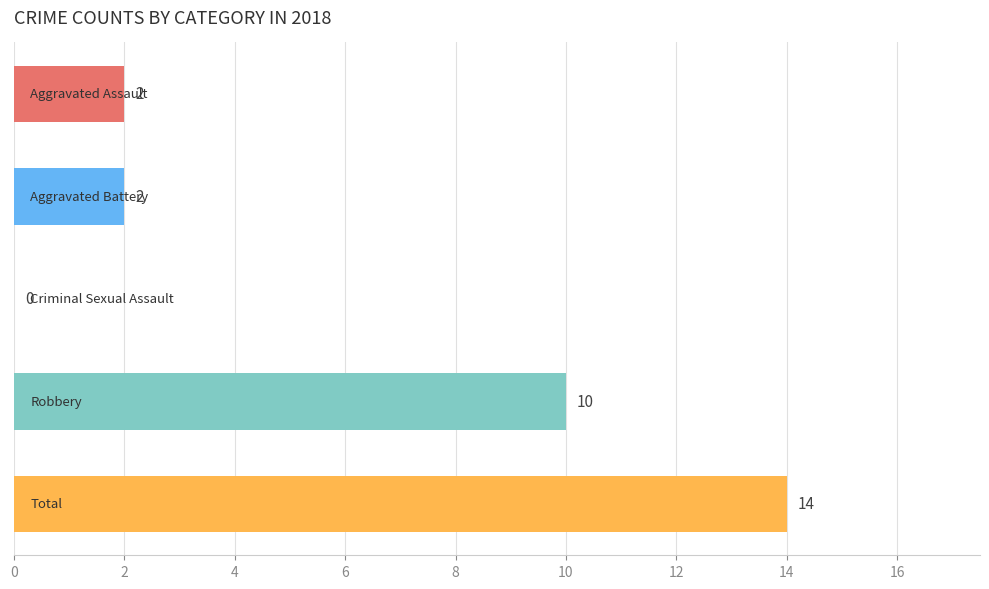

Count the number of categories in the chart.

5